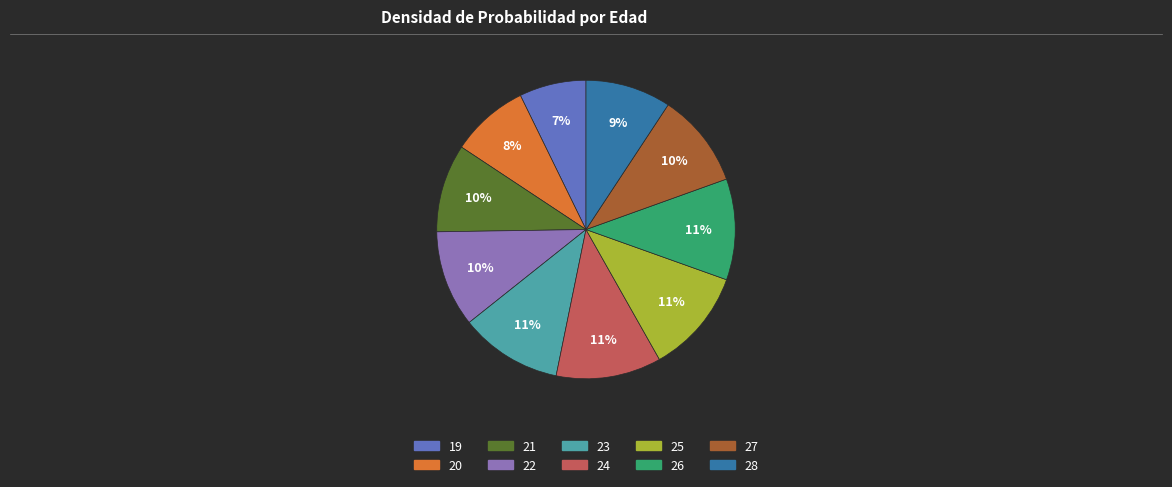

Does any single category account for the majority?

No